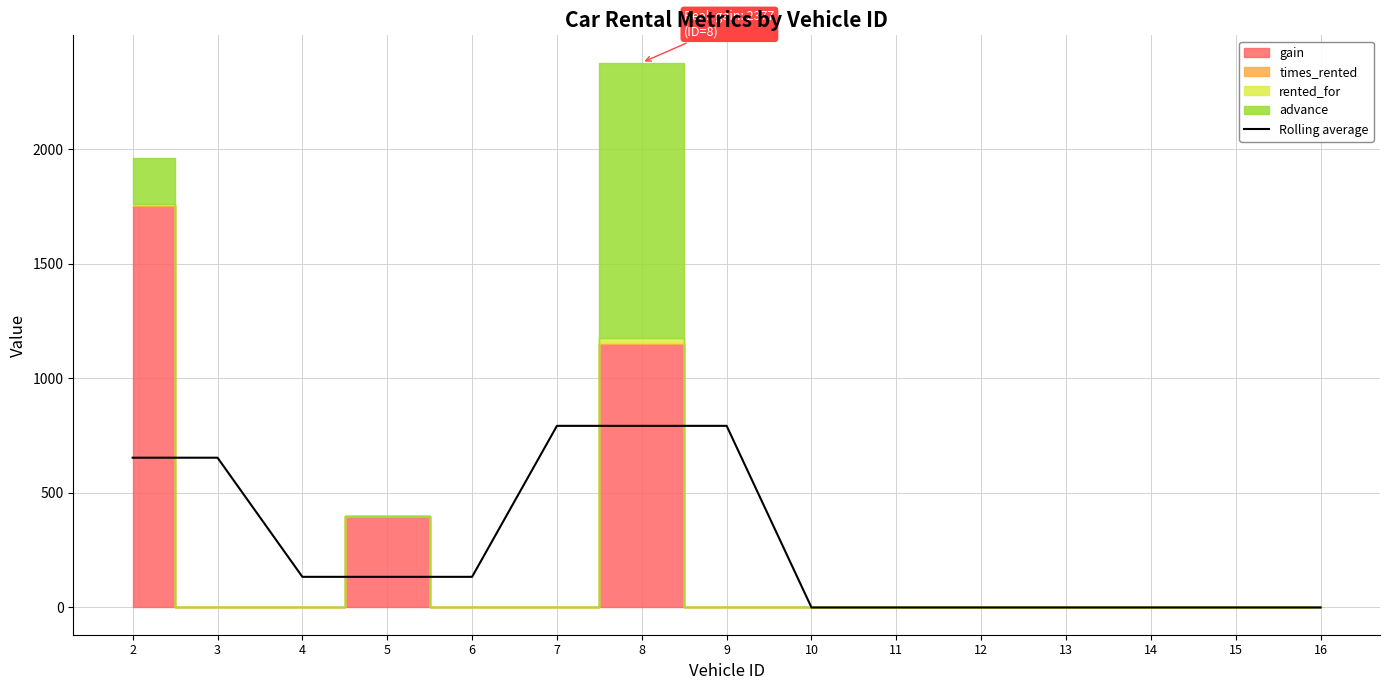

What is the difference between the maximum and second lowest values?

792.3